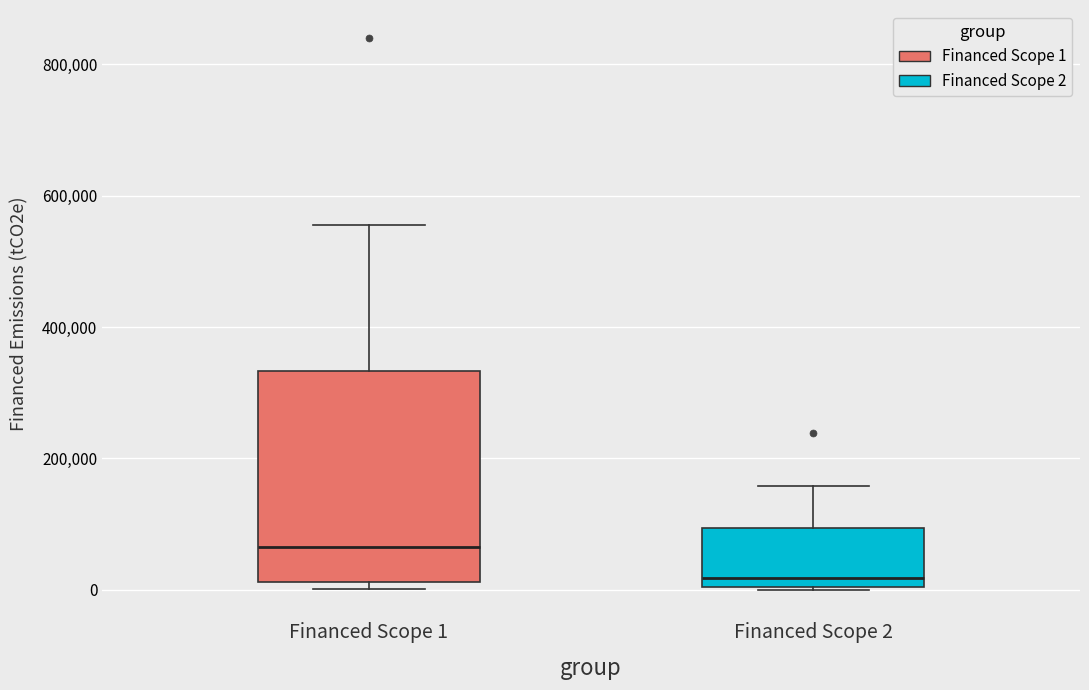

Which box is the tallest, from its lower edge to its upper edge?

Financed Scope 1